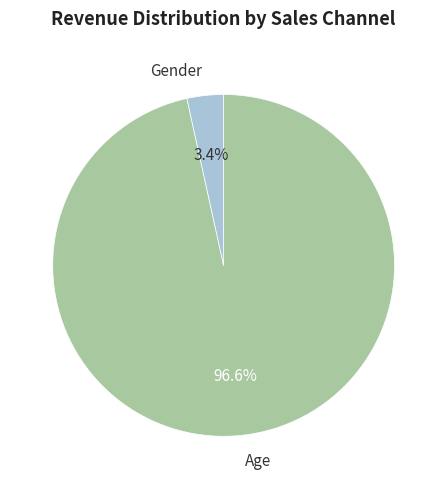

What is the total percentage of Age and Gender?

100.0%